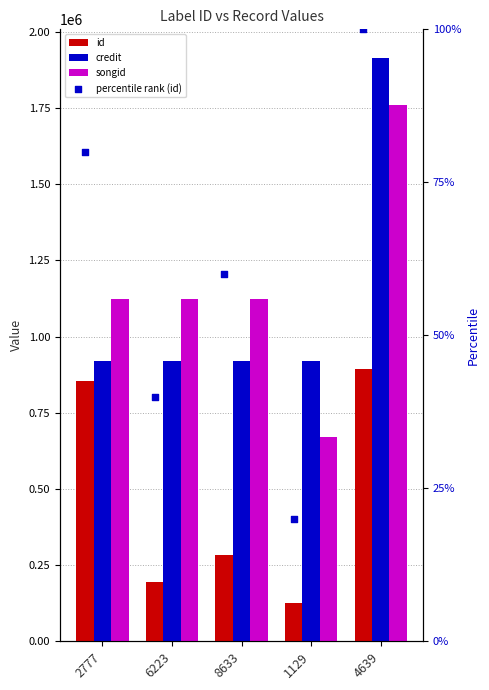

Which series reaches the maximum Y coordinate?

credit